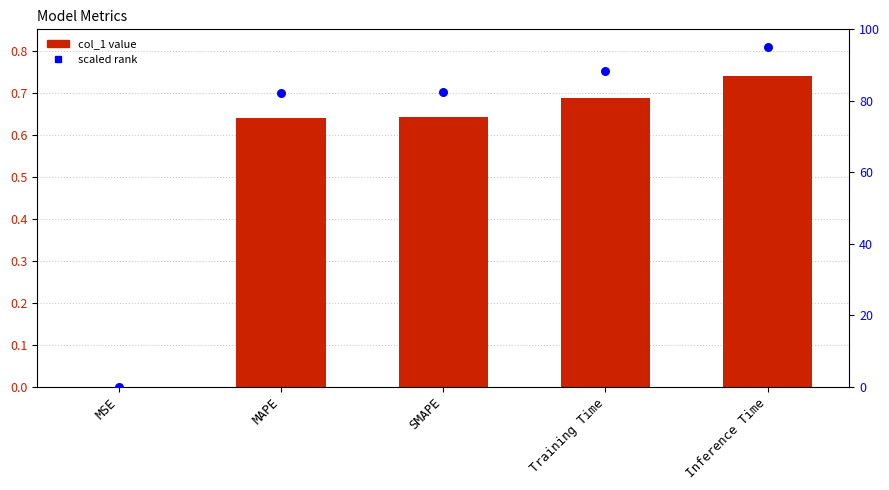

Which series has the largest total across all categories?

scaled rank